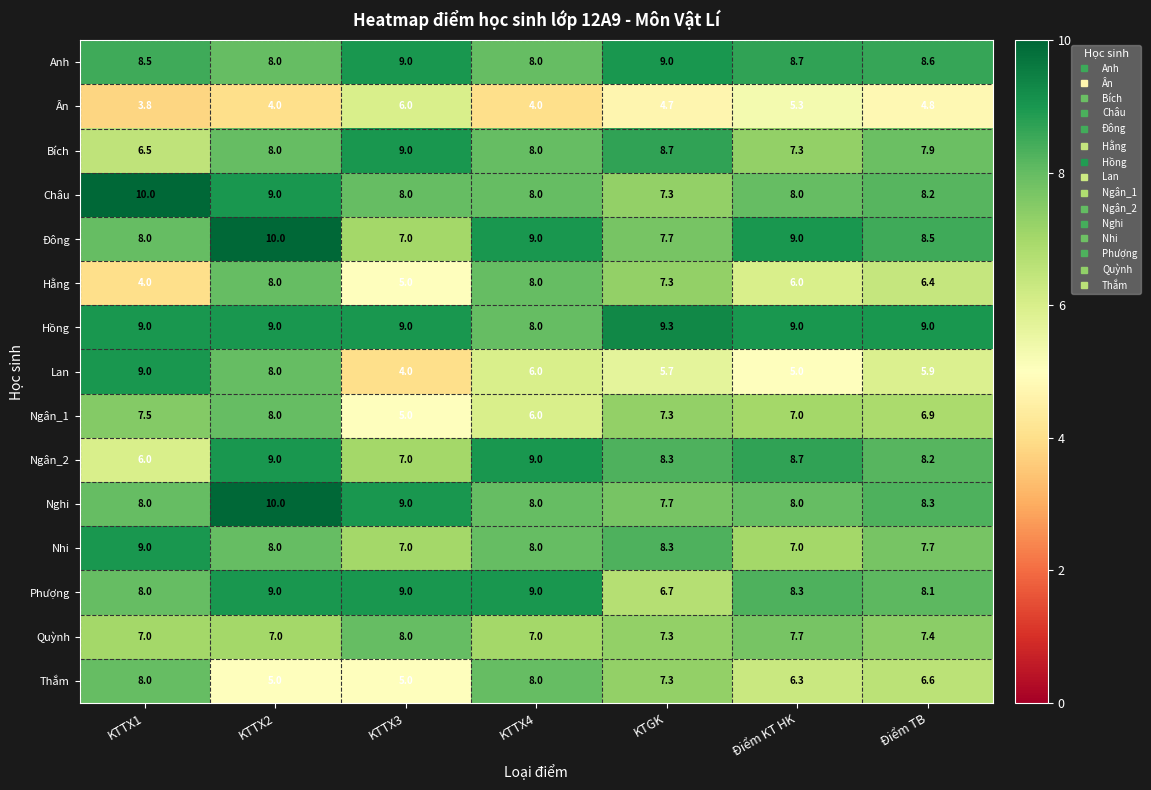

Which category has the lowest value across all series?

KTTX1